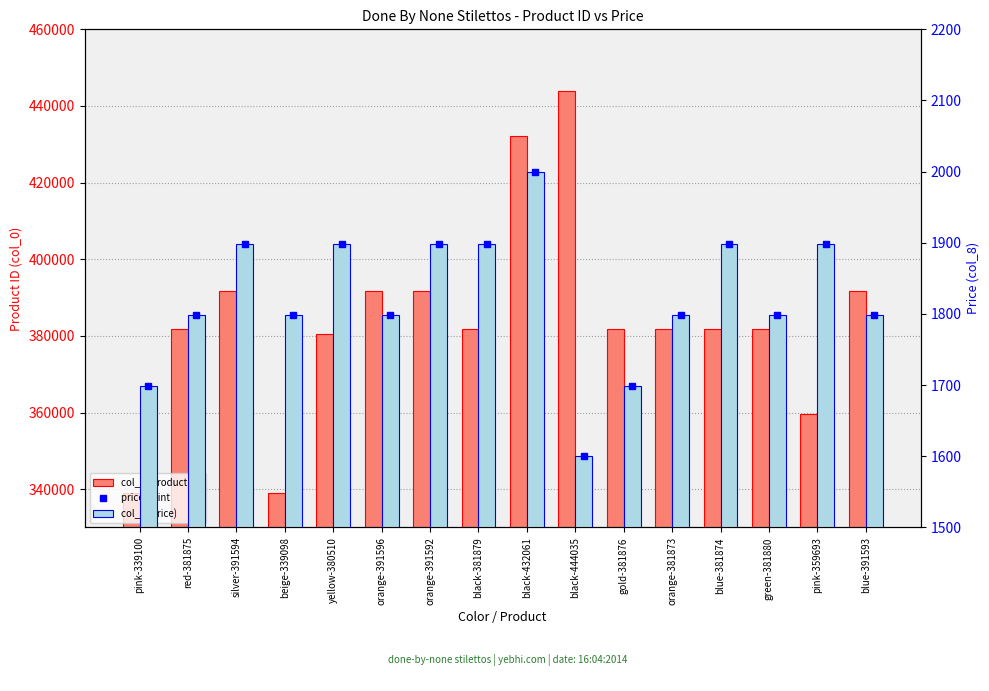

Which category has the lowest value in the price point series?

black-444035